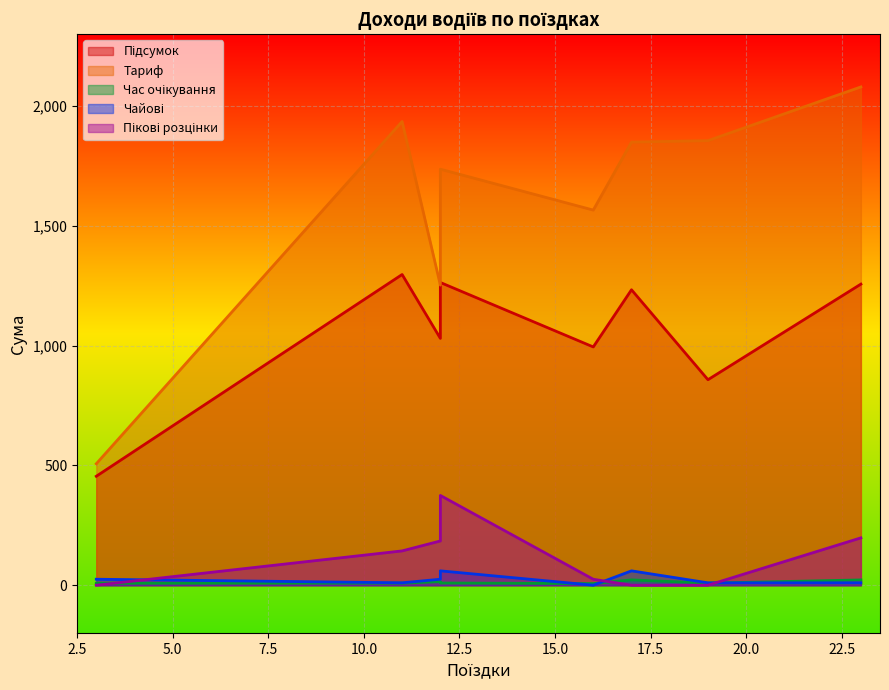

Where is Пікові розцінки nearest to the value 187?

12